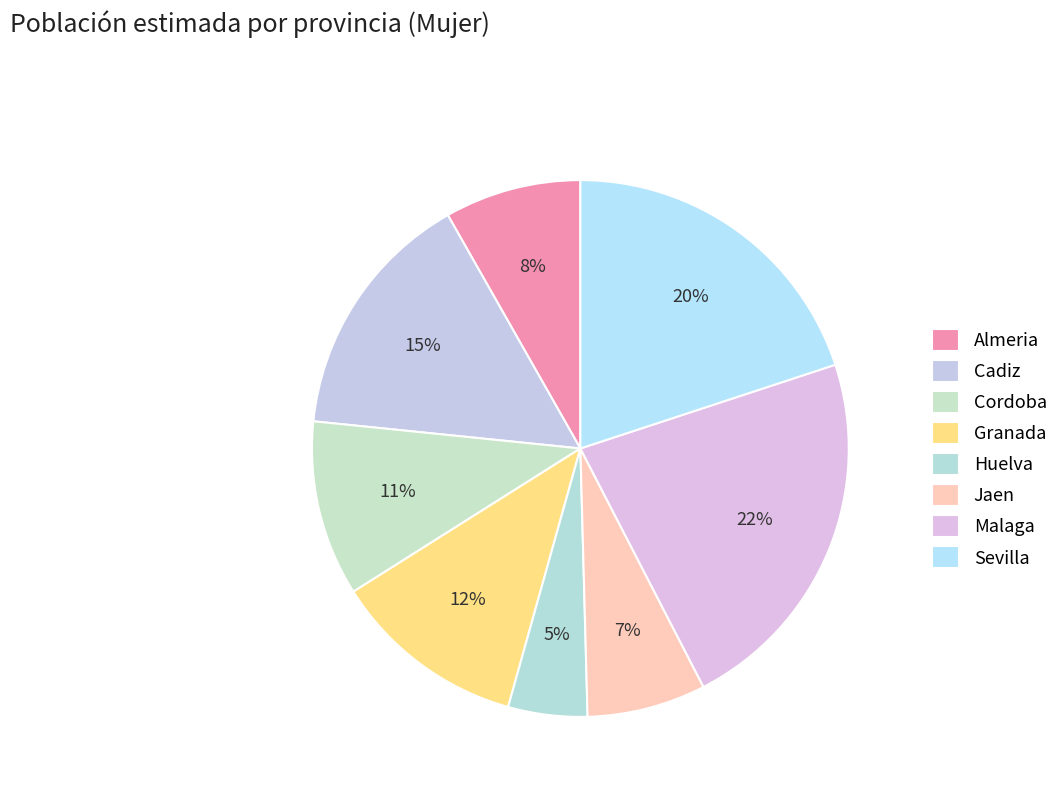

Is the sum of Cadiz and Huelva greater than half?

No